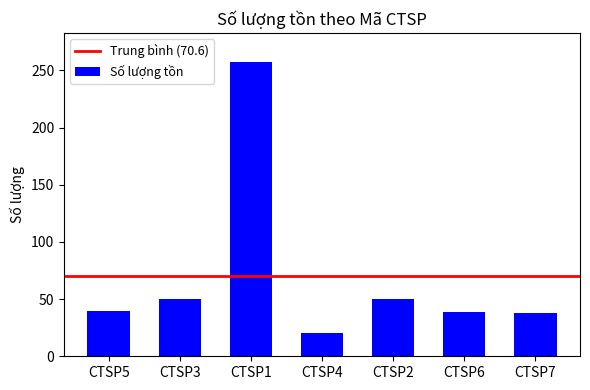

What is the difference between the maximum and minimum values?

237